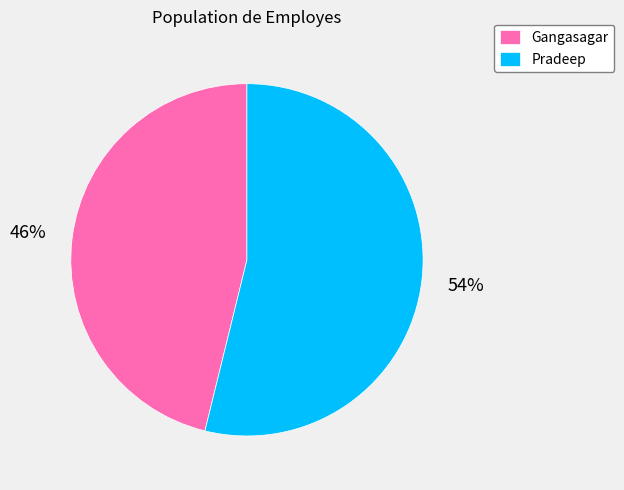

Is it true that Pradeep is 54% of the pie?

True